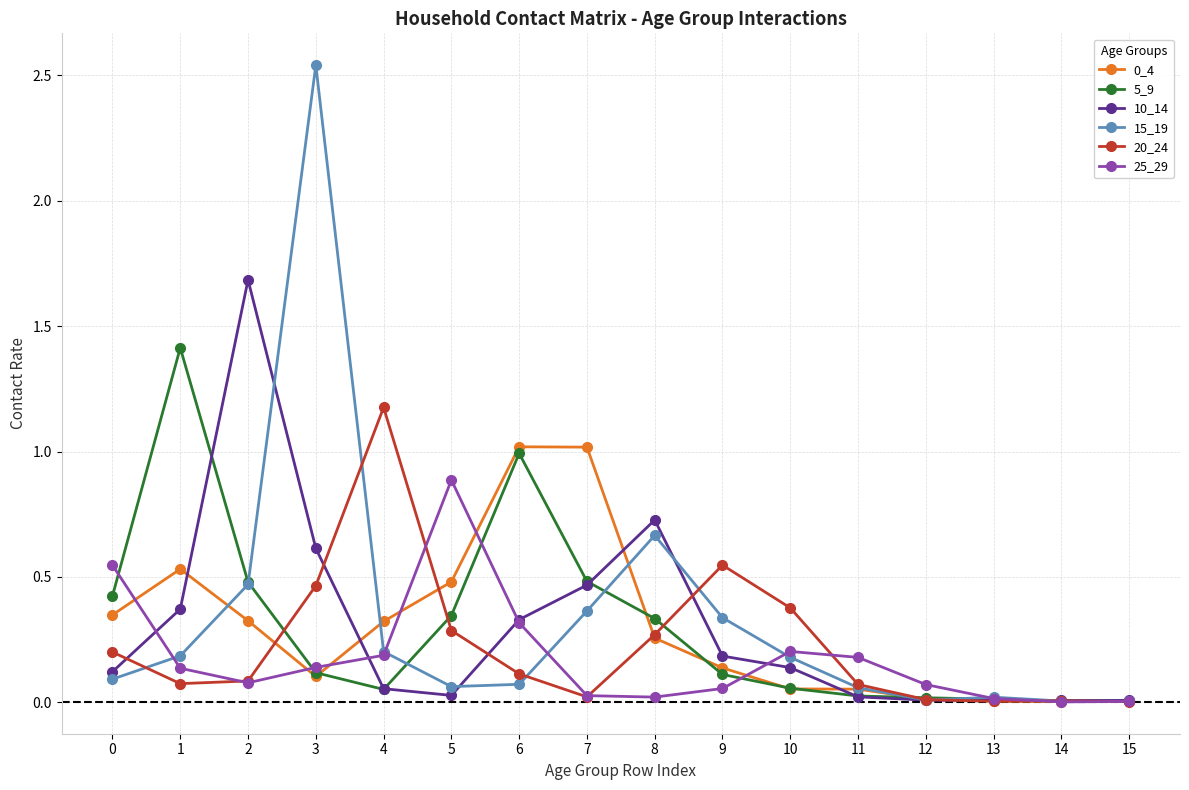

Does the chart display data point markers on the line(s)?

Yes